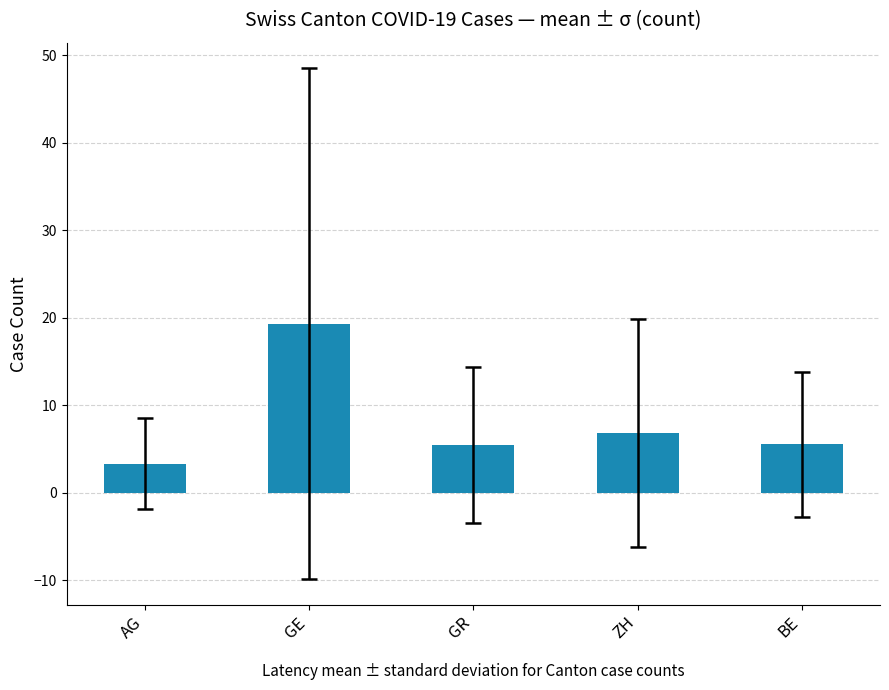

What is the approximate value at ZH?

6.8